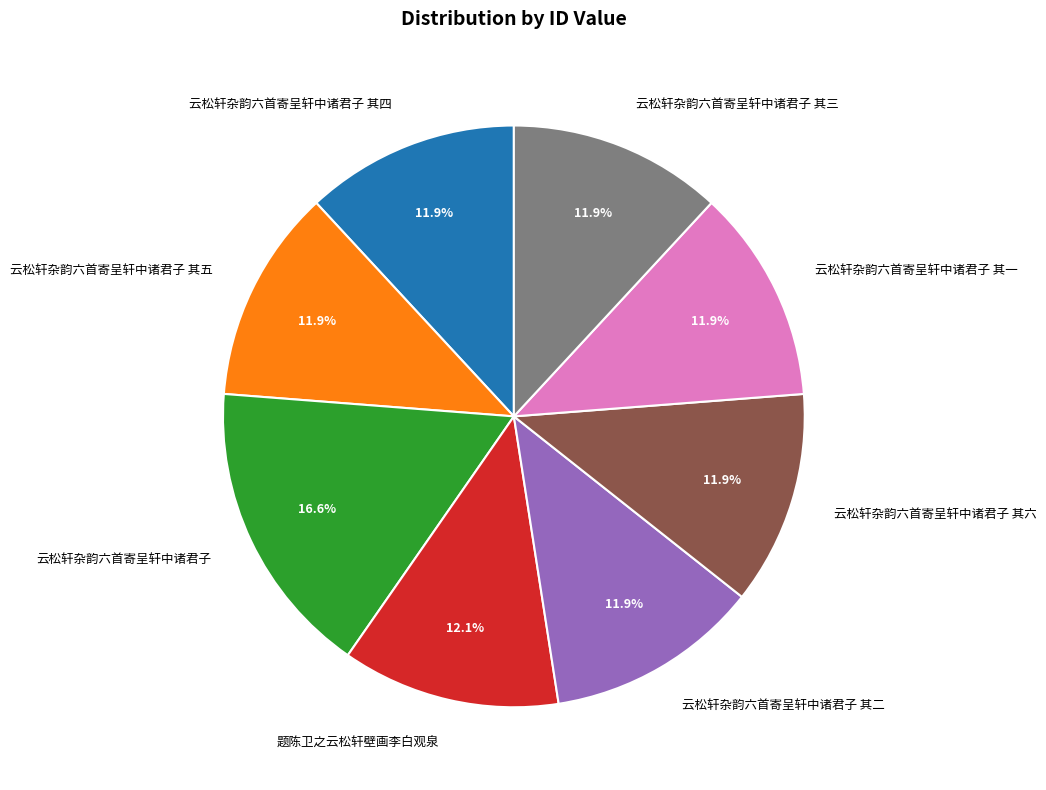

What percentage is the 云松轩杂韵六首寄呈轩中诸君子 slice, to the nearest percent?

17%